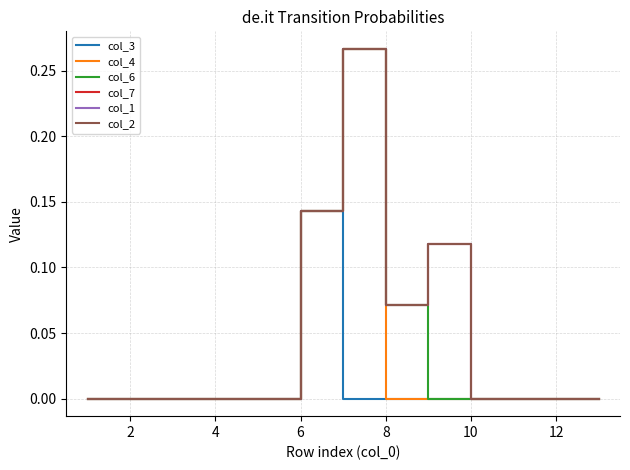

In col_1, how many points are higher than both neighbors (excluding endpoints)?

2